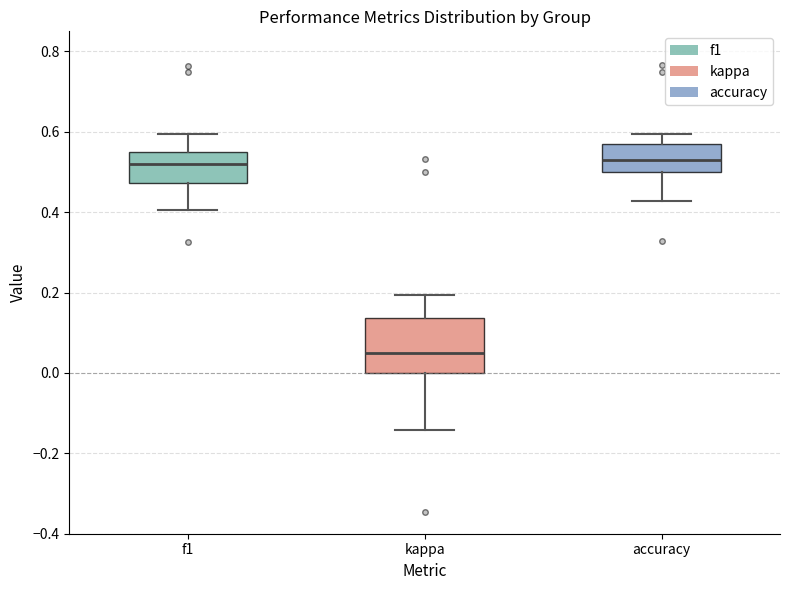

Which box has the lowest median line?

kappa